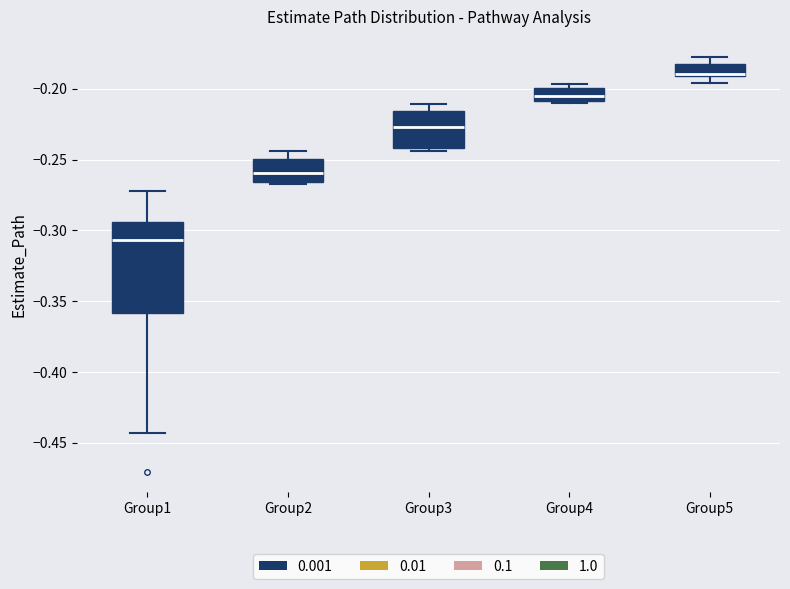

Which box is the tallest, from its lower edge to its upper edge?

Group1